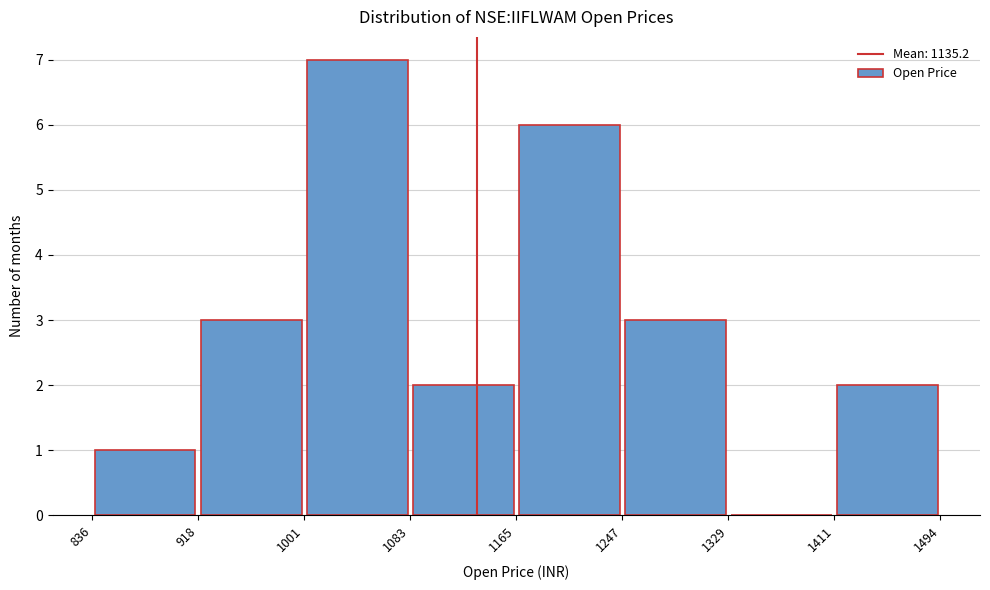

Reading left to right, list every bar in this chart as the range it spans on the x-axis followed by its height. The values are not printed on the chart, so give them approximately, as read against the axis.

836 to 918: 1
918 to 1001: 3
1001 to 1083: 7
1083 to 1165: 2
1165 to 1247: 6
1247 to 1329: 3
1329 to 1411: 0
1411 to 1494: 2